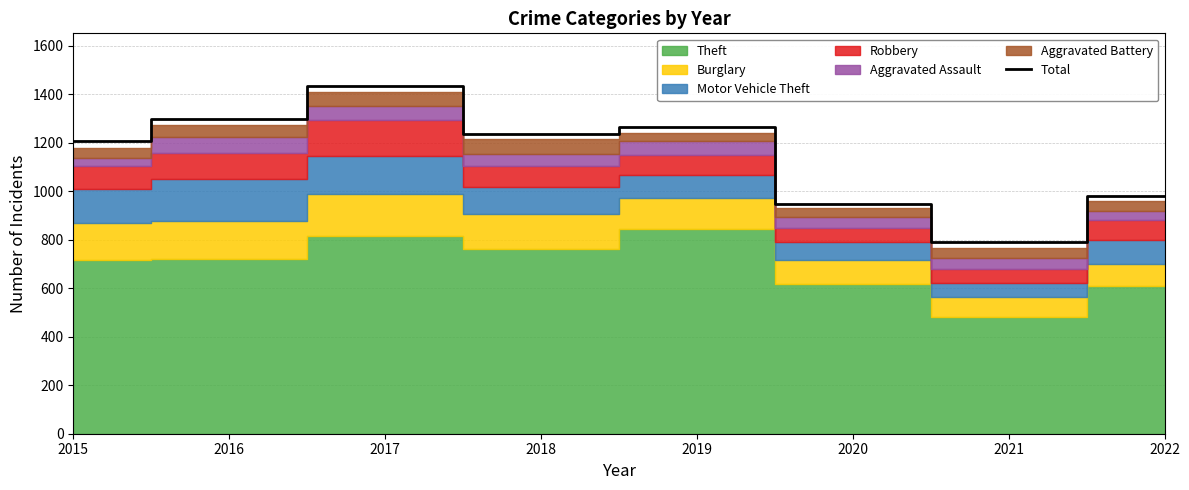

How many interior local peaks (higher than both neighbors) does the data have?

2